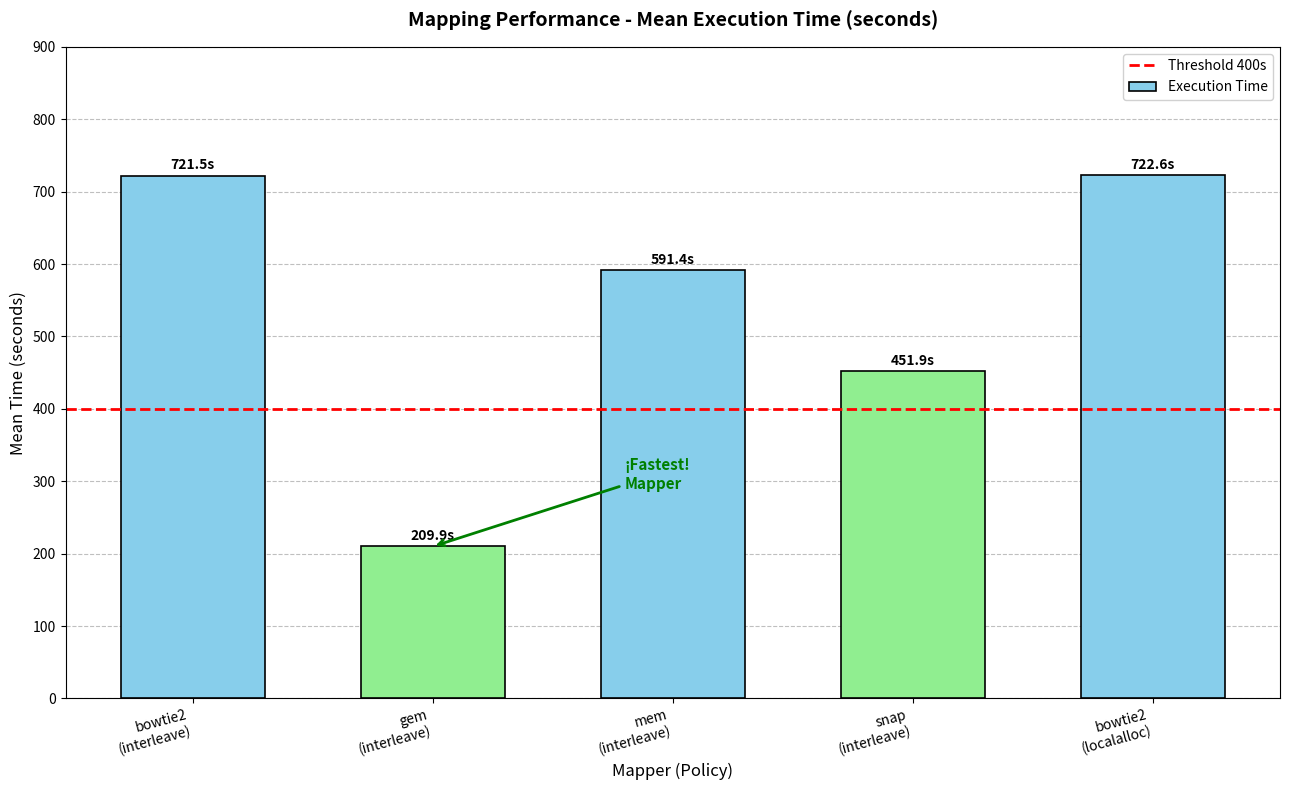

What is the greatest value displayed?

722.6